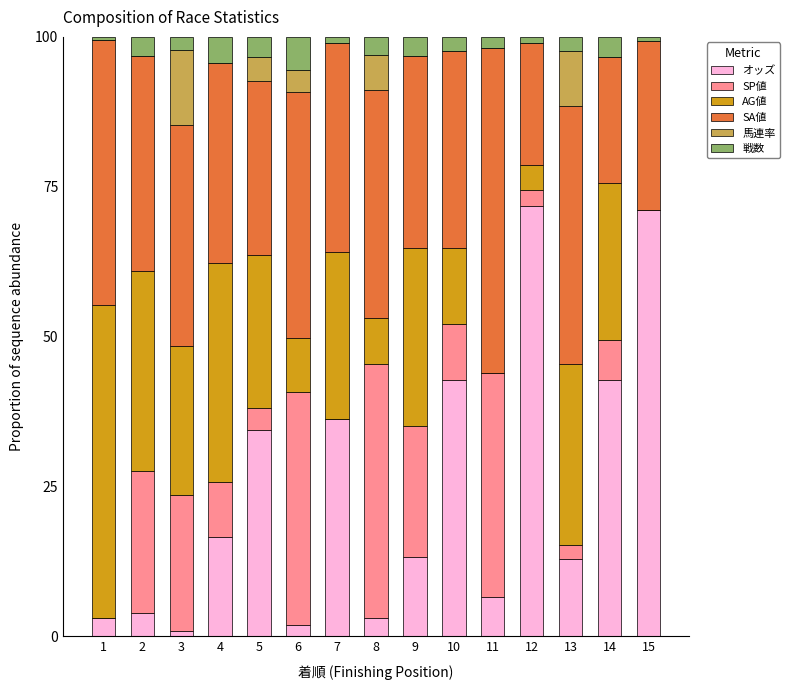

Count the number of data series in this chart.

6